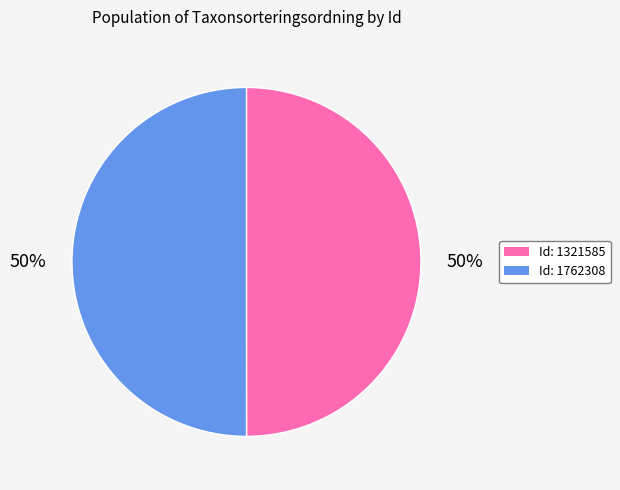

What is the smallest slice in the pie chart?

1321585